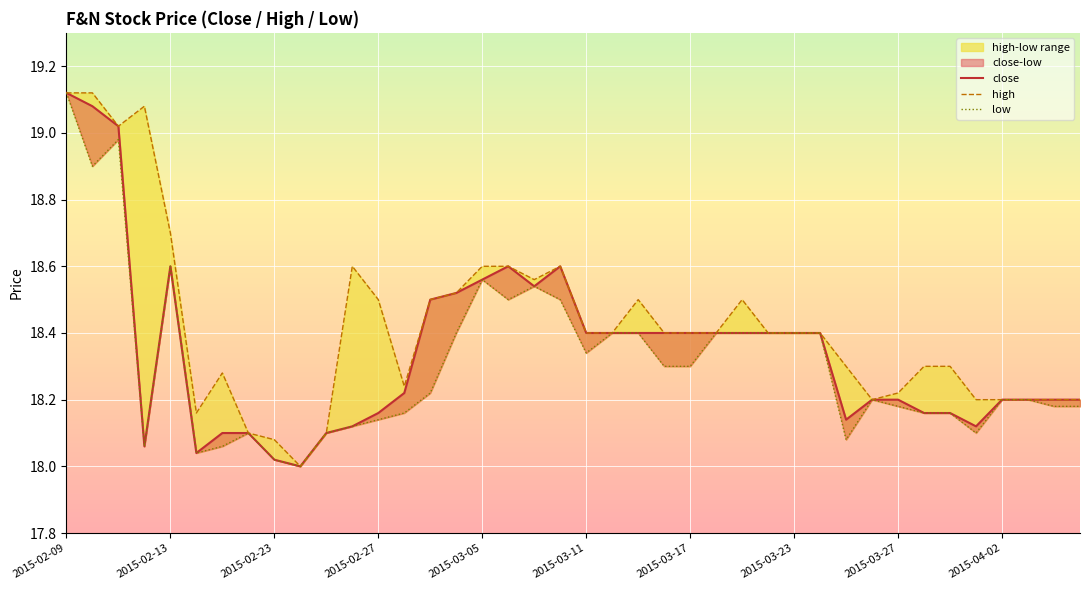

How many lines are shown in the chart?

3